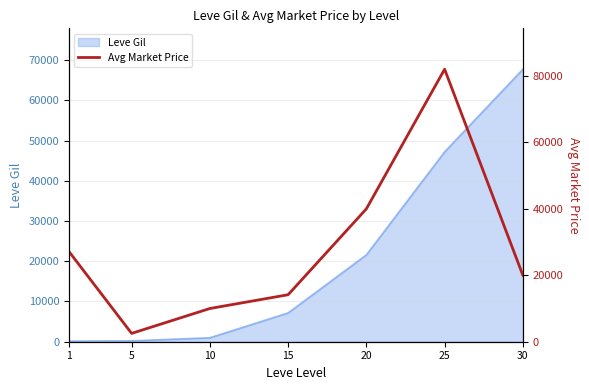

At which category does the data reach its first local valley?

5